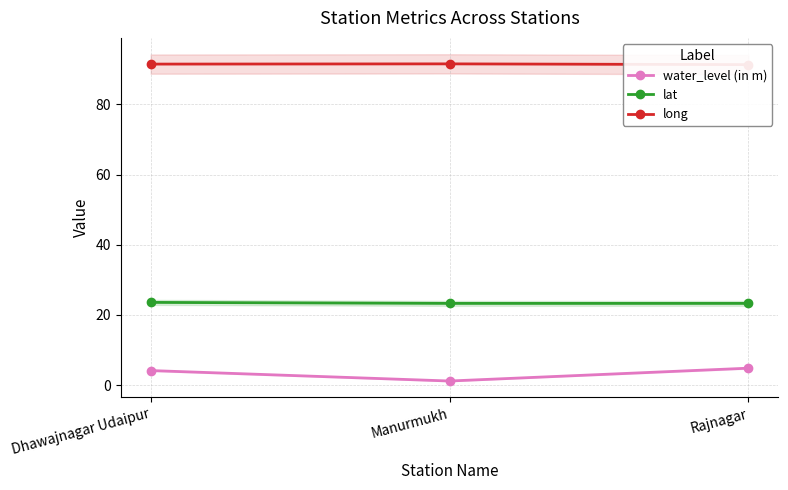

How many lines are shown in the chart?

3